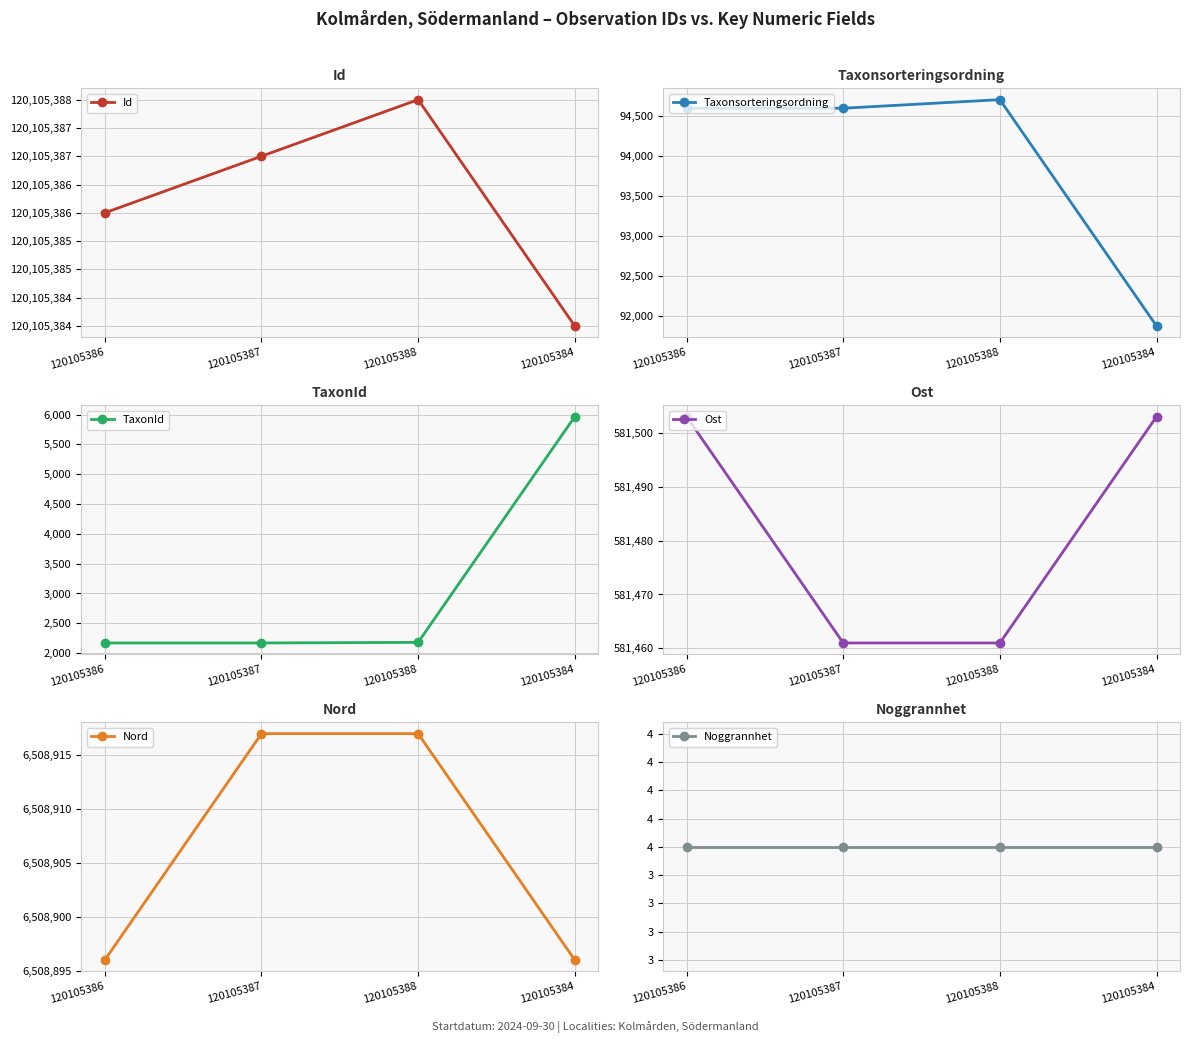

True or false: Id and Noggrannhet cross at least once.

False